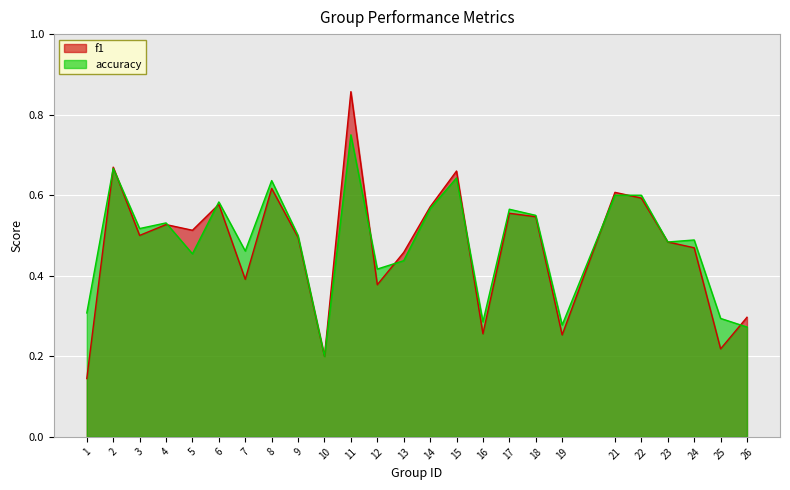

What is the approximate value of accuracy at 10?

0.2